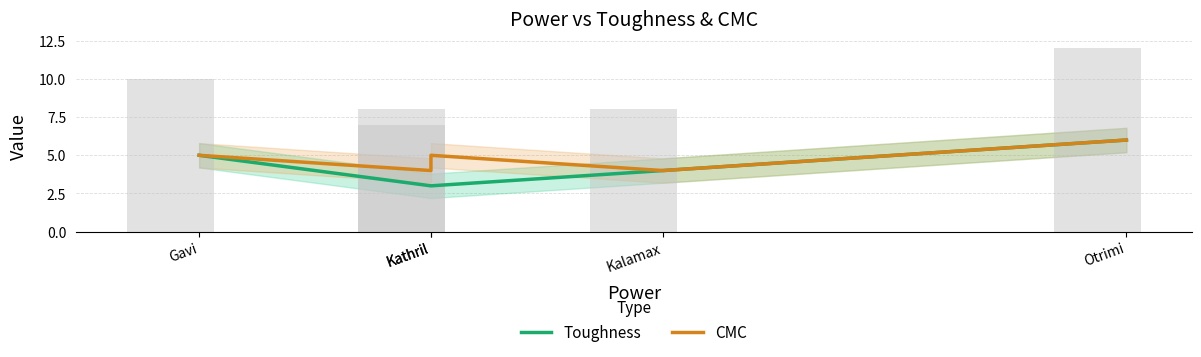

Which series has the largest total across all categories?

CMC